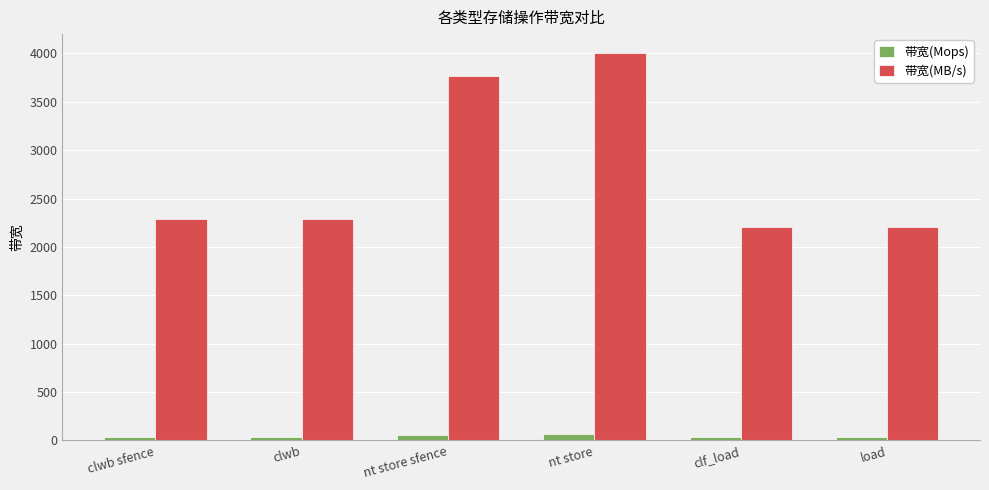

At how many categories does at least one series exceed 1027?

6